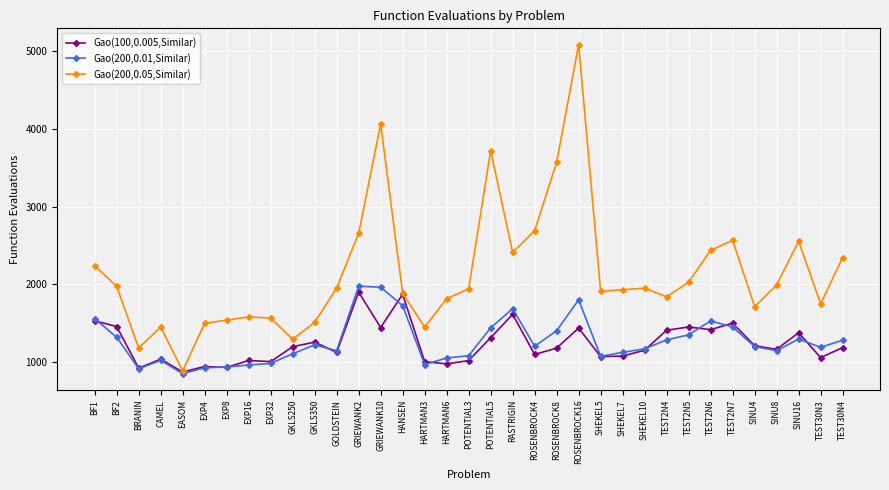

What is the label of the 27th point from the right?

EXP32